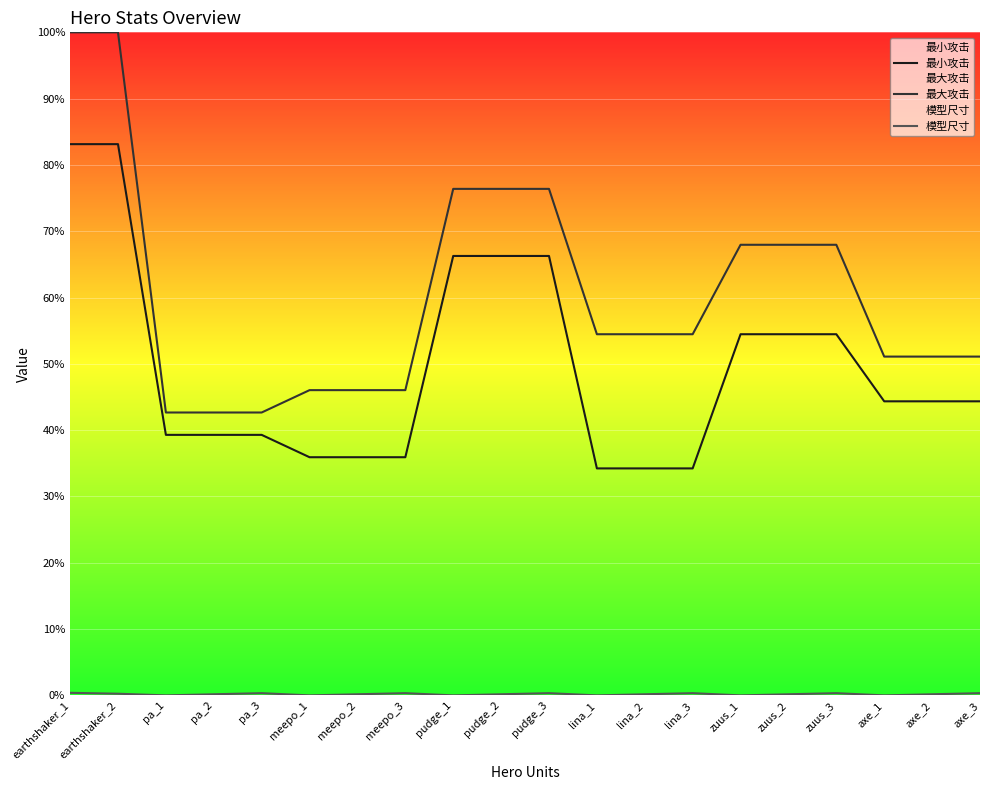

At meepo_1, list the series in order from smallest to largest.

模型尺寸, 最小攻击, 最大攻击